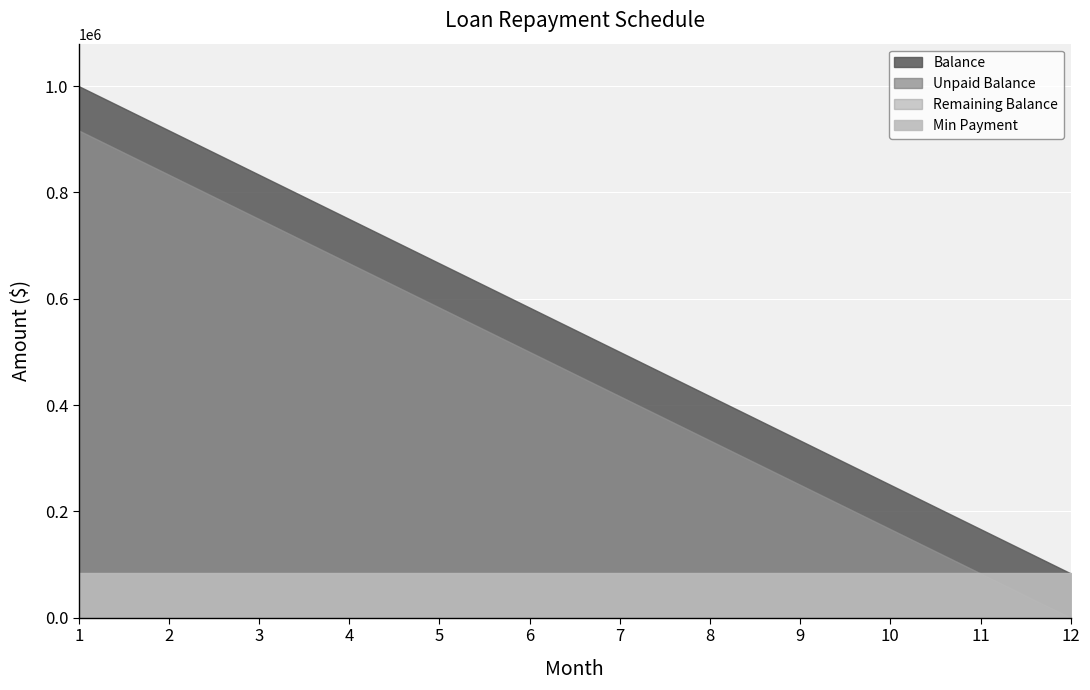

True or false: Remaining Balance has a value of 83333.2 at 11.

True